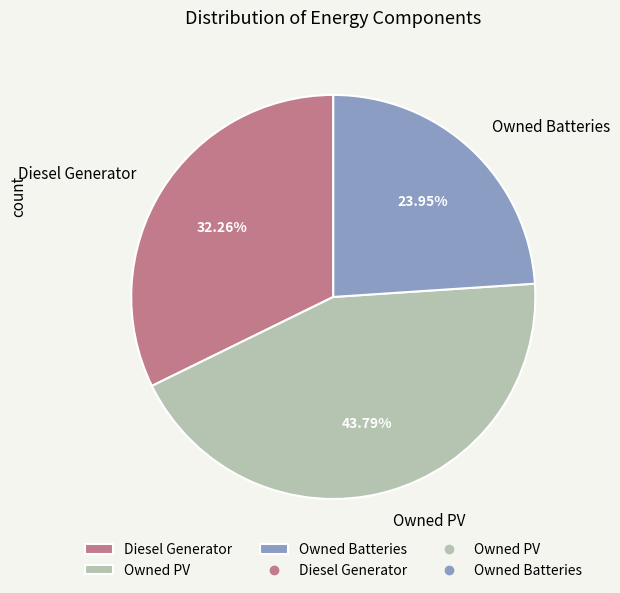

Does Owned PV represent more than half of the total?

No